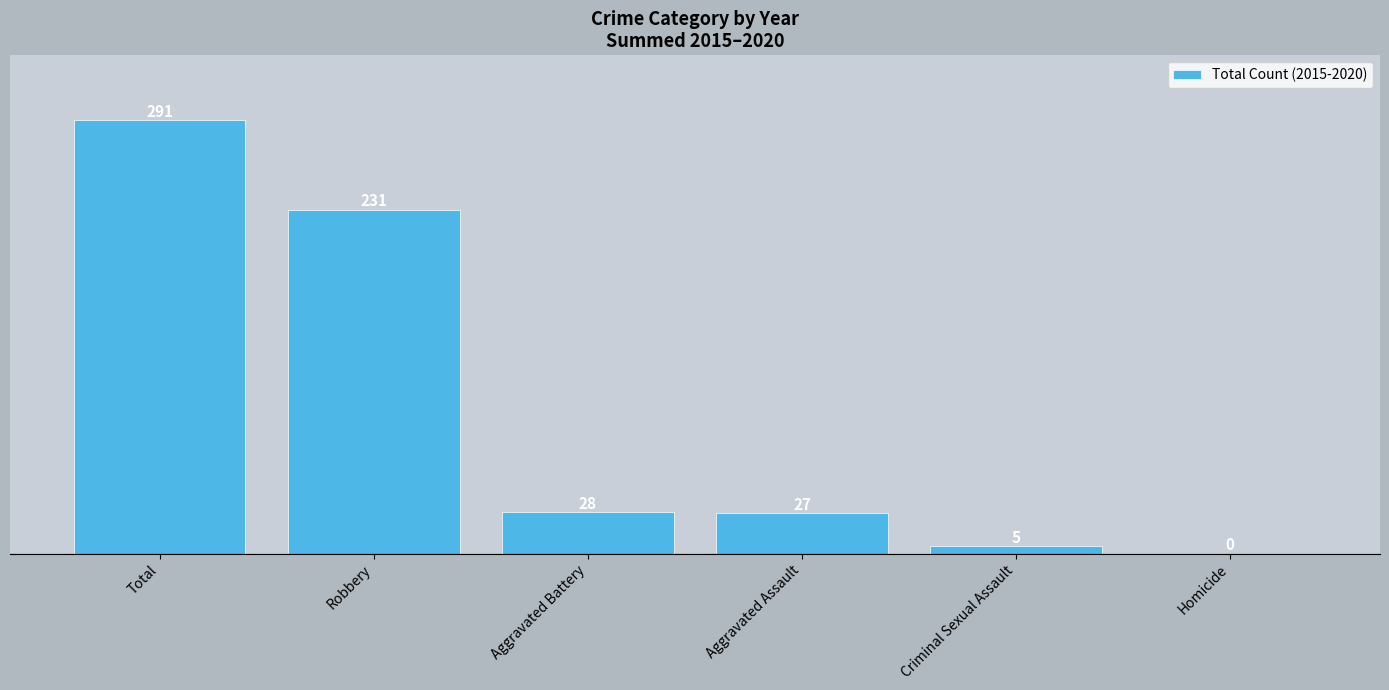

What is the sum of the values at Aggravated Battery and Robbery?

259